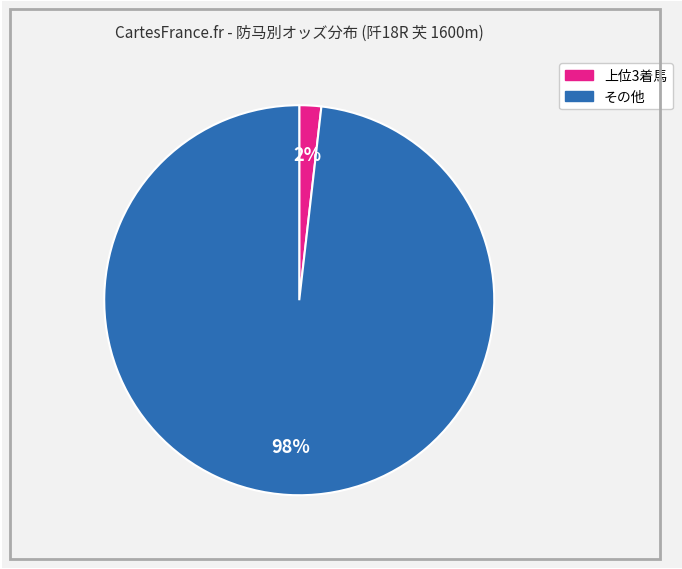

Does any single category account for the majority?

Yes